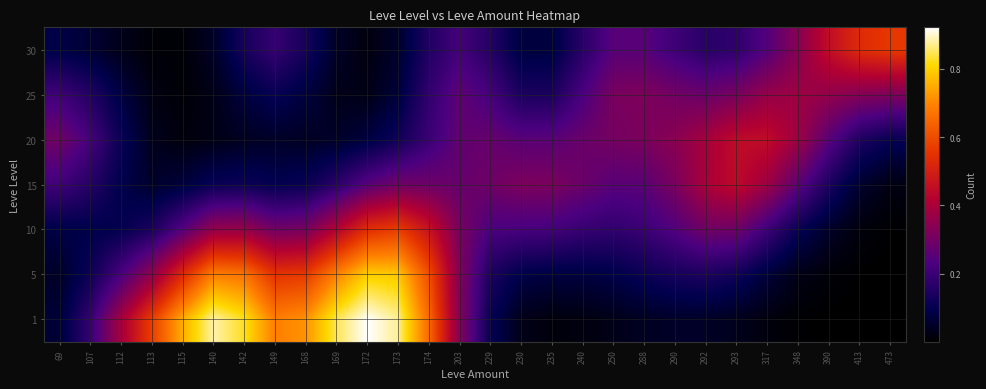

Between 293 and 113, which is larger?

113